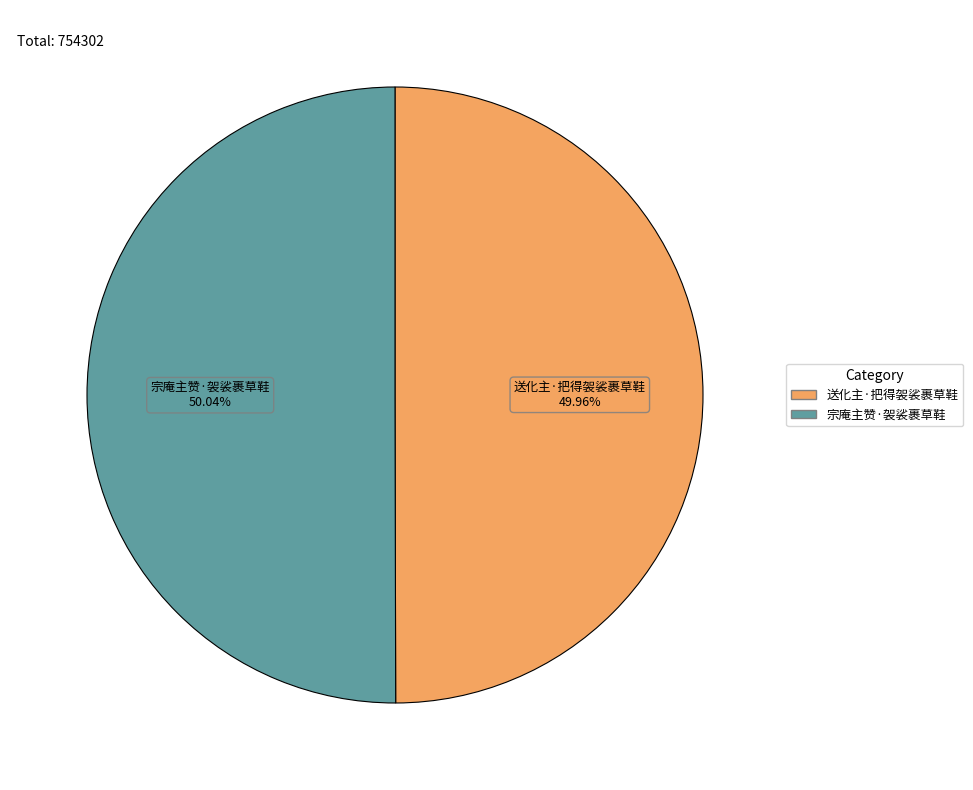

Is the sum of 送化主·把得袈裟裹草鞋 and 宗庵主赞·袈裟裹草鞋 greater than half?

Yes